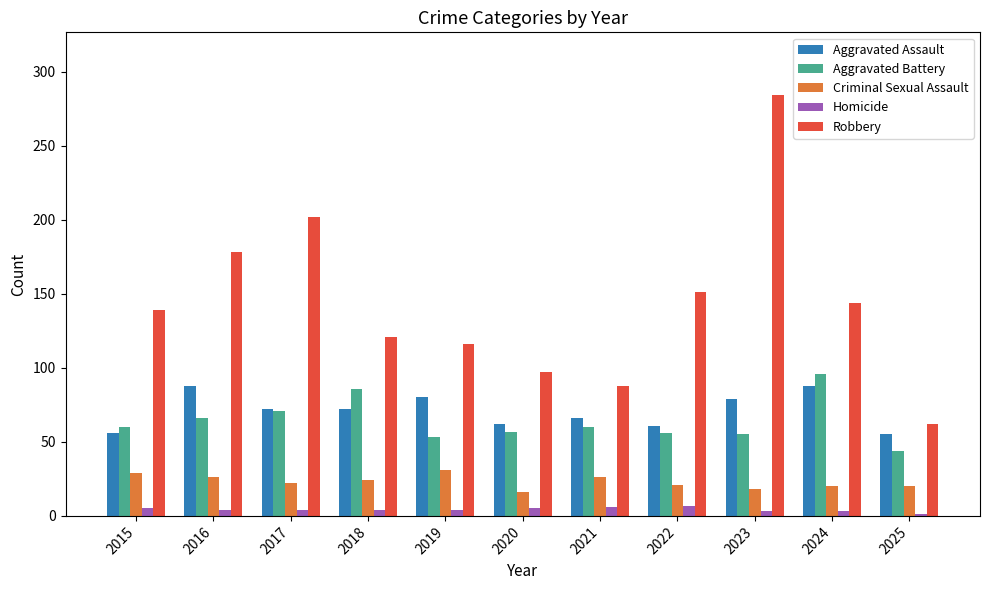

What is the greatest value displayed?

284